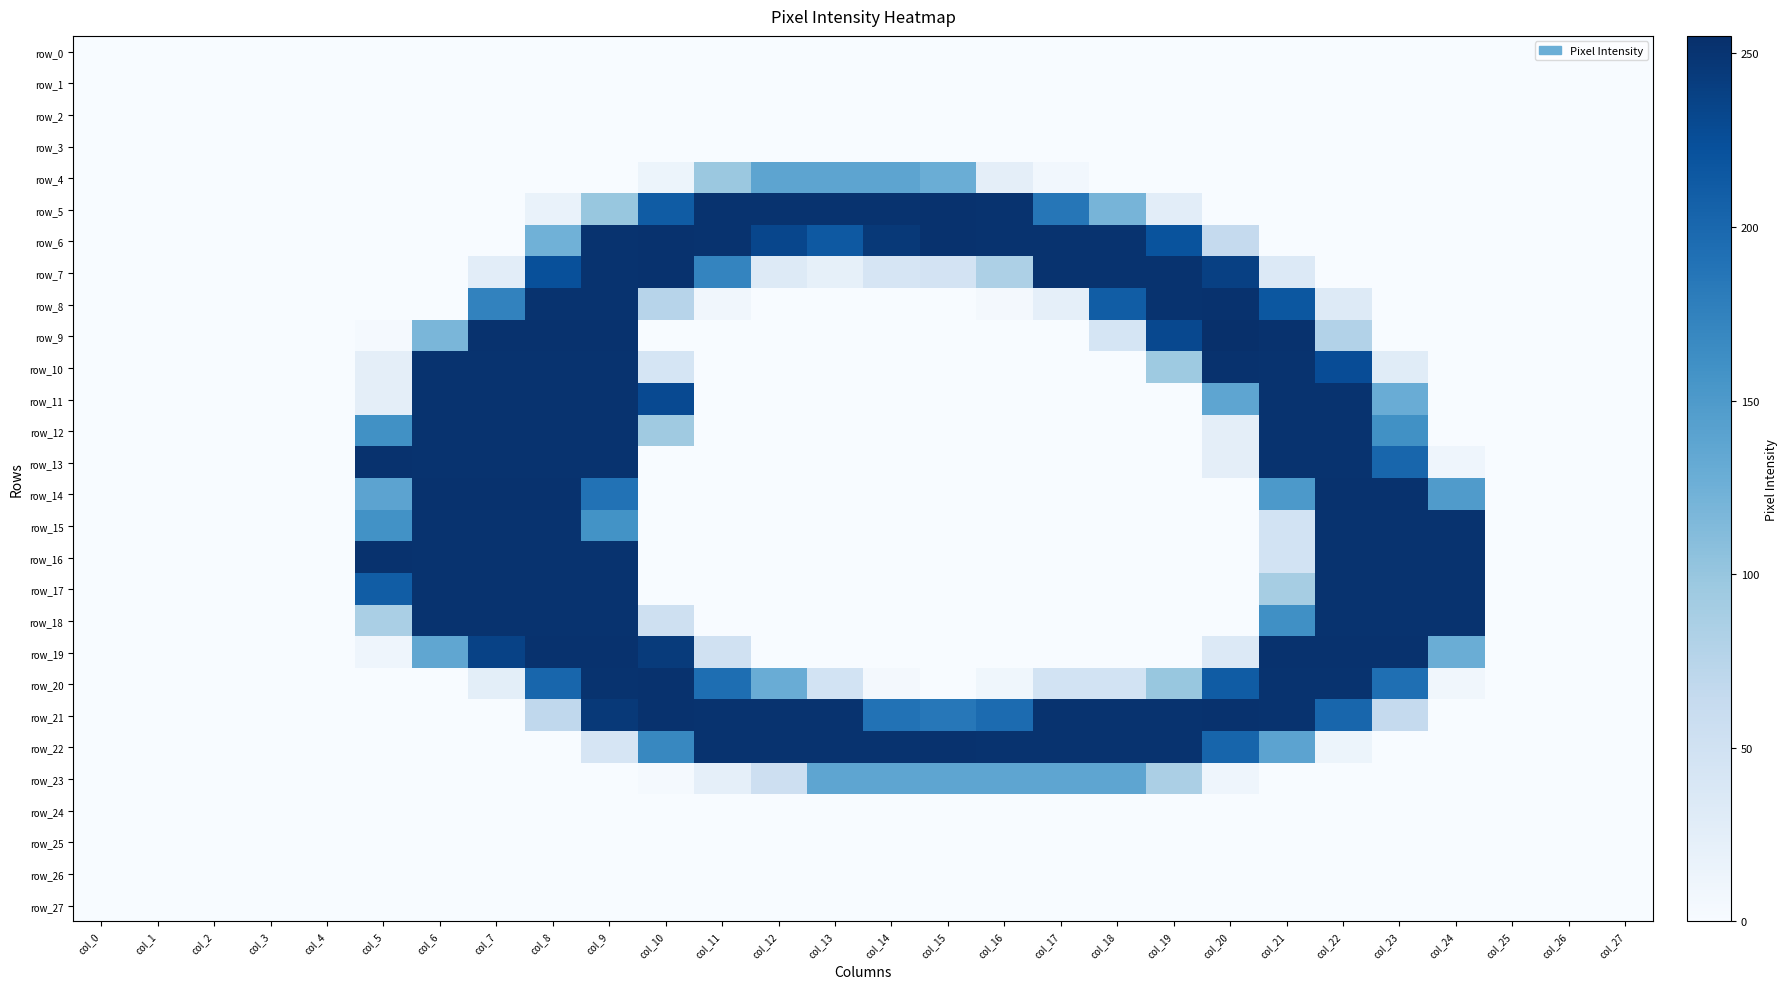

At how many categories does at least one series exceed 205?

20